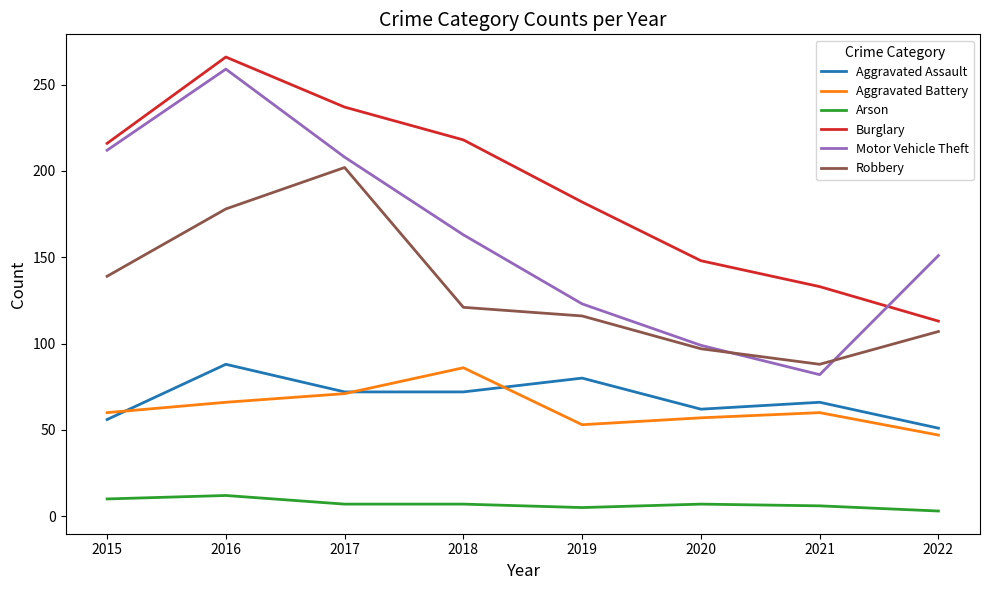

What value does the Burglary series have at 2016?

266